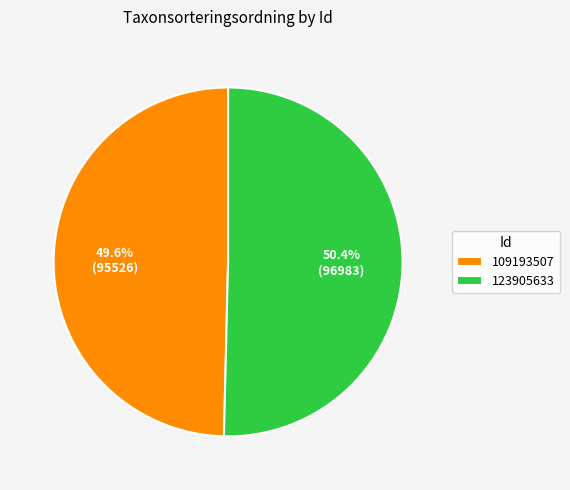

Which category has the biggest portion of the pie?

123905633